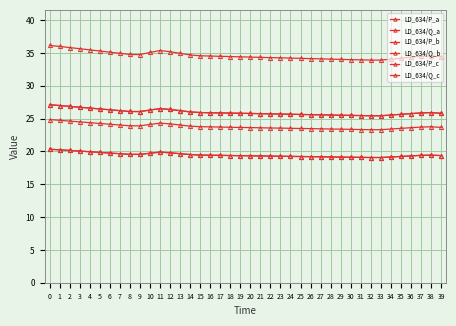

What is the smallest value displayed?

19.1